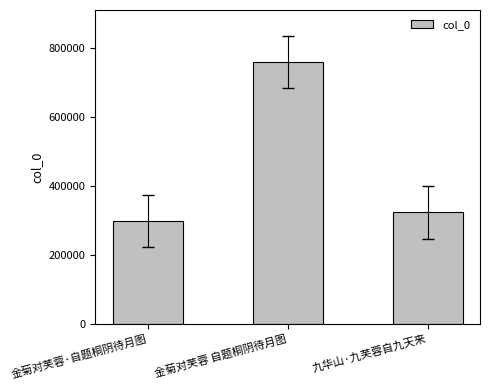

Reading right to left, extract all data points from this chart.

323403	758781	299074